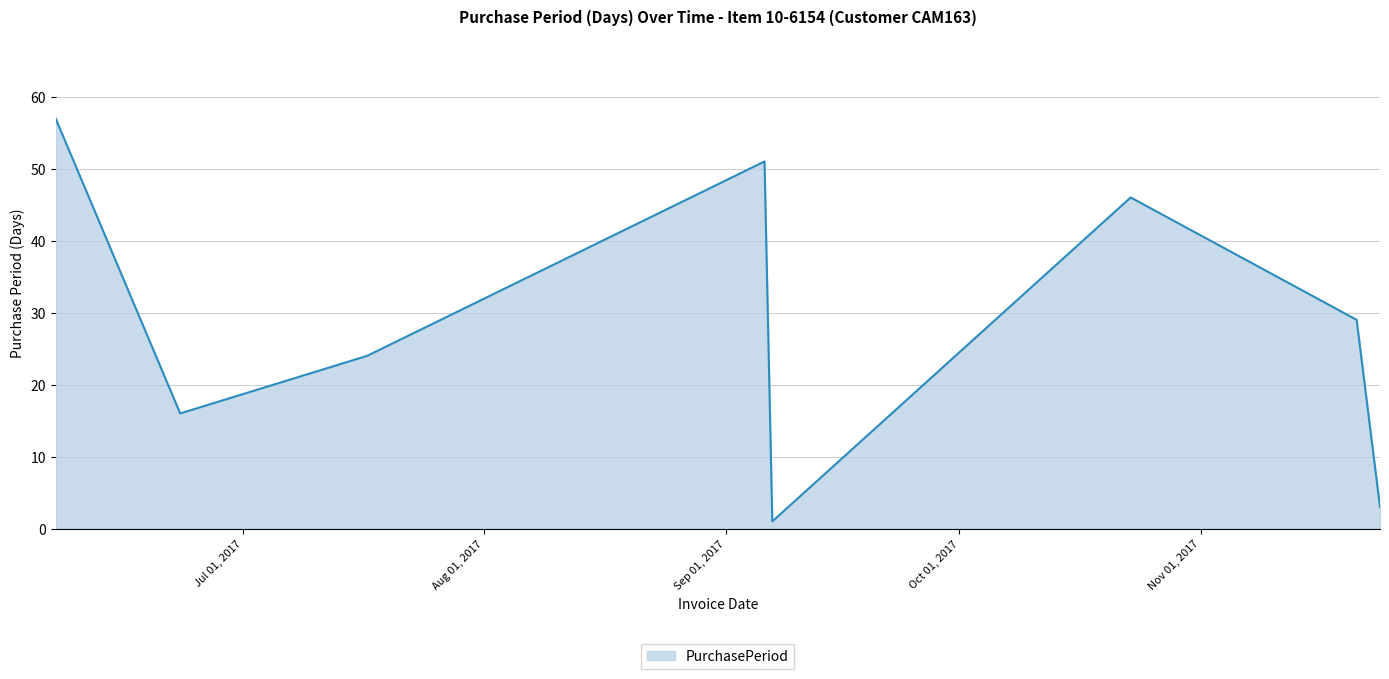

Reading left to right, transcribe all the data shown in this chart.

57	16	24	51	1	46	29	3